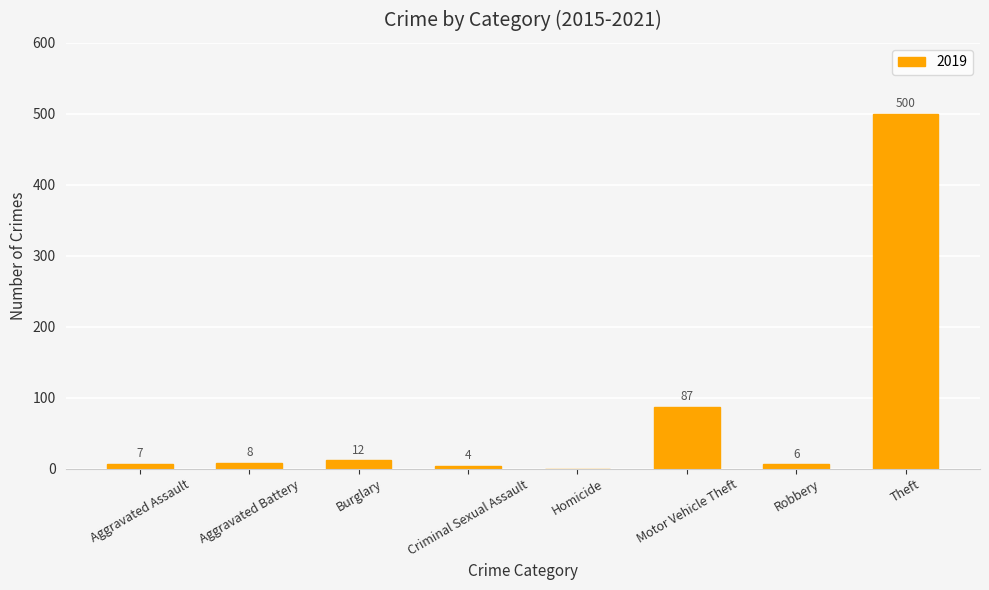

At which category does the chart reach its peak across all series?

Theft